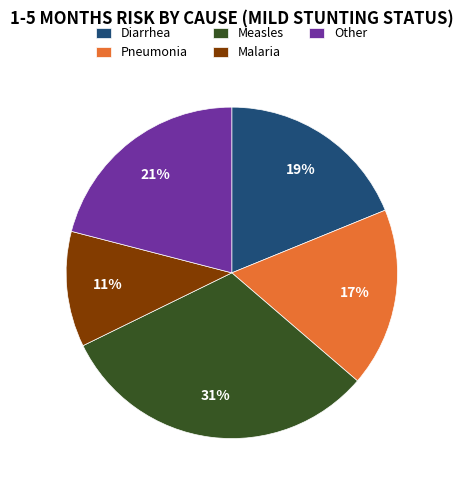

To the nearest percent, what portion does Diarrhea represent?

19%